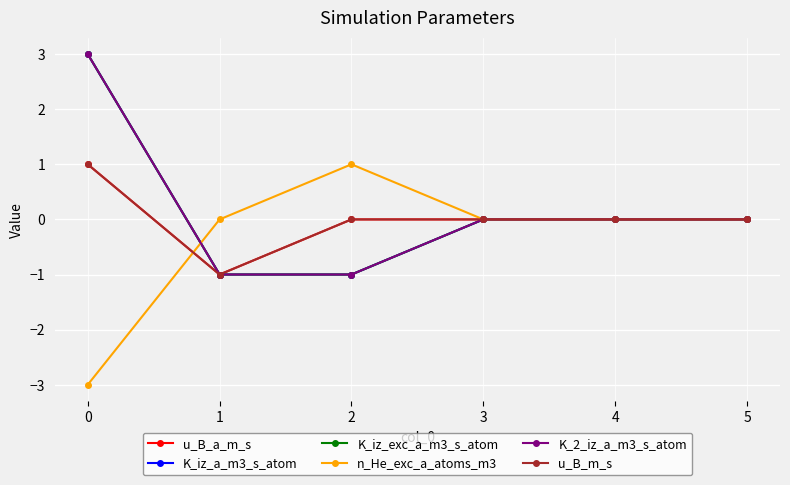

Reading left to right, extract all data points from this chart.

u_B_a_m_s: 1	-1	0	0	0	0
K_iz_a_m3_s_atom: 3	-1	-1	0	0	0
K_iz_exc_a_m3_s_atom: 3	-1	-1	0	0	0
n_He_exc_a_atoms_m3: -3	0	1	0	0	0
K_2_iz_a_m3_s_atom: 3	-1	-1	0	0	0
u_B_m_s: 1	-1	0	0	0	0